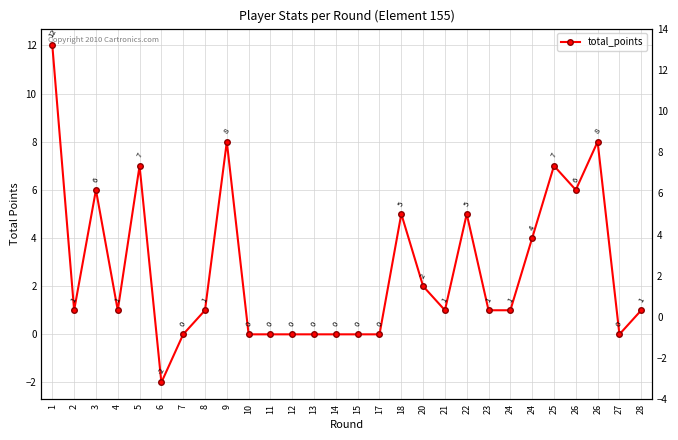

Reading left to right, list all the values displayed in this chart.

12	1	6	1	7	-2	0	1	8	0	0	0	0	0	0	0	5	2	1	5	1	1	4	7	6	8	0	1